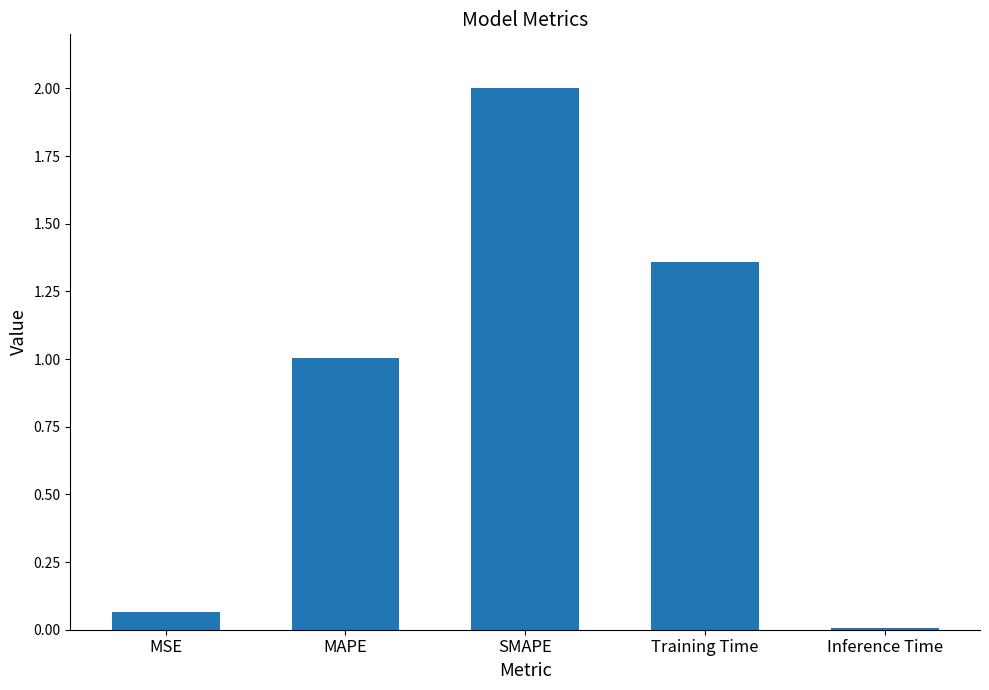

The chart shows a value of 0.0 at Inference Time. True or false?

True